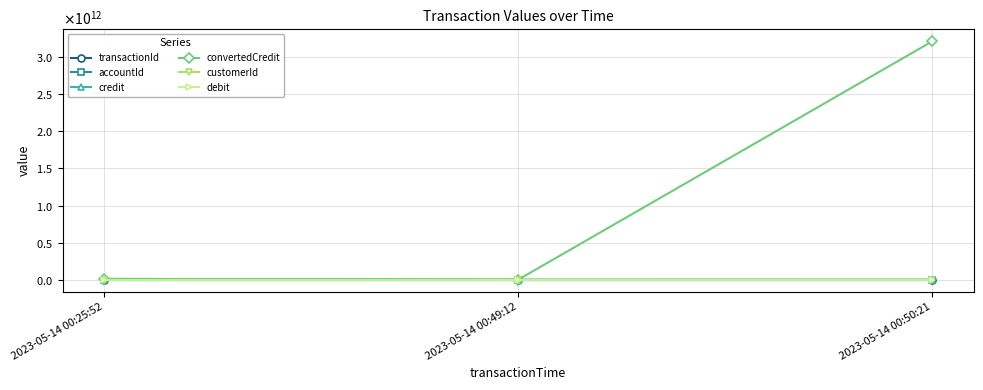

At which label does credit reach its minimum?

2023-05-14 00:49:12